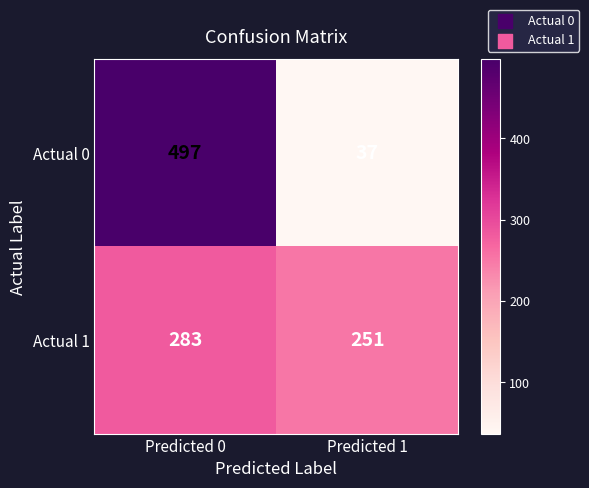

Reading left to right, transcribe all the data shown in this chart.

Actual 0: 497	37
Actual 1: 283	251